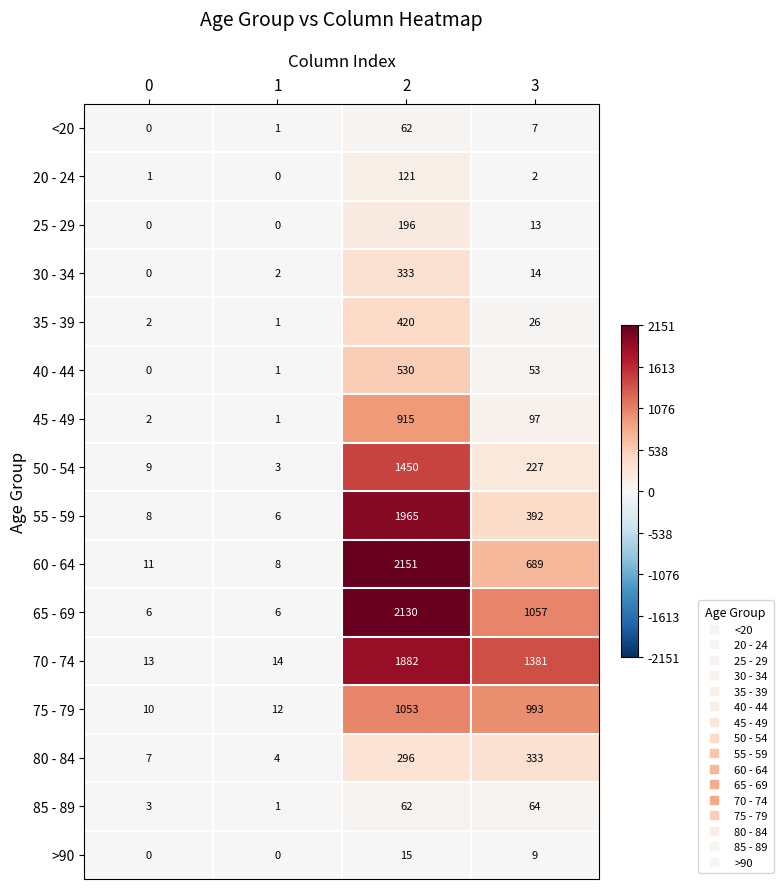

At which category is the sum across all series the highest?

2